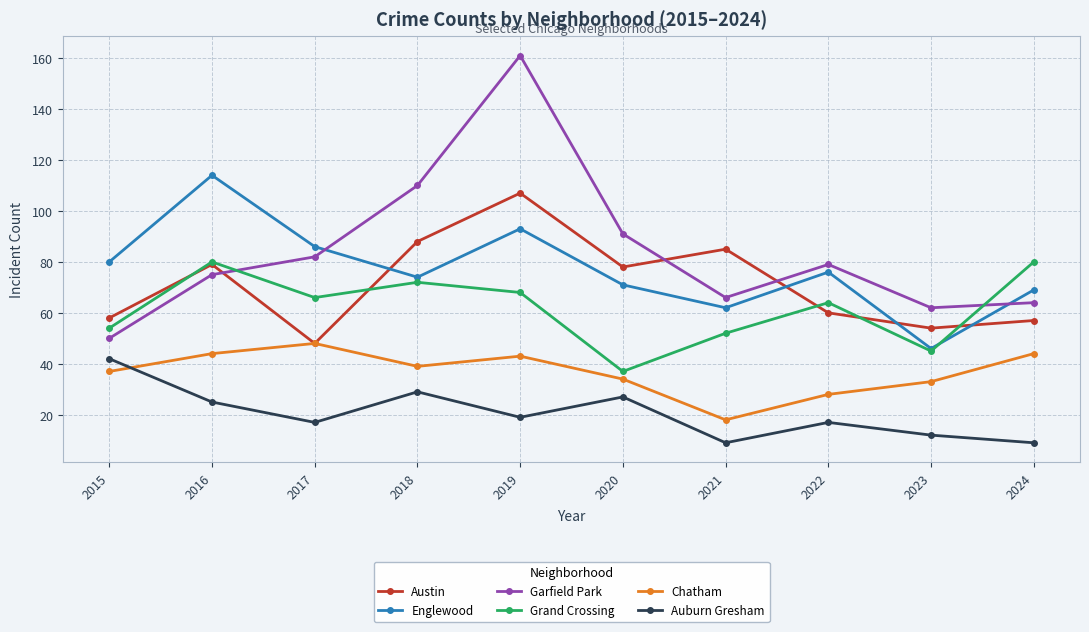

At which label does Englewood first exceed 76?

2015